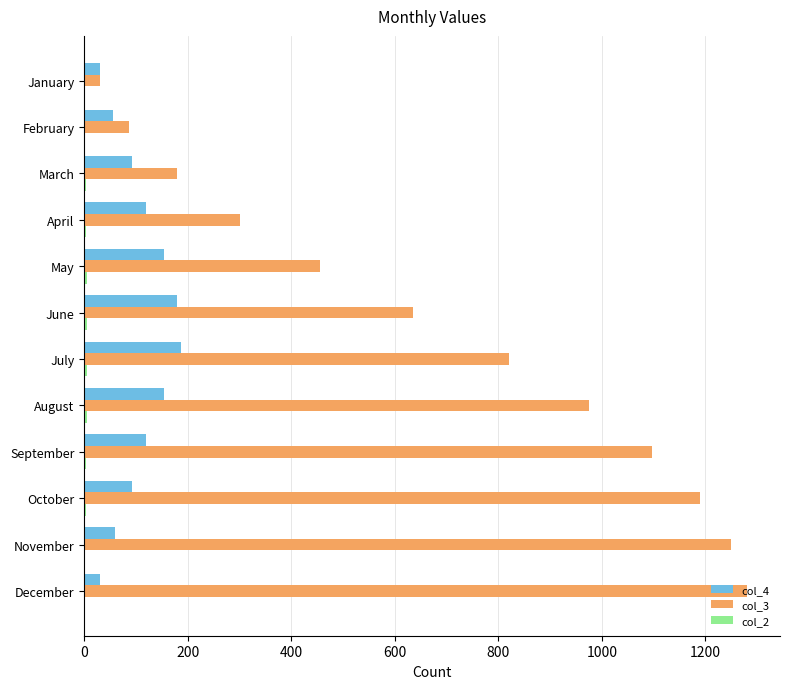

Which series has the widest spread of values?

col_3